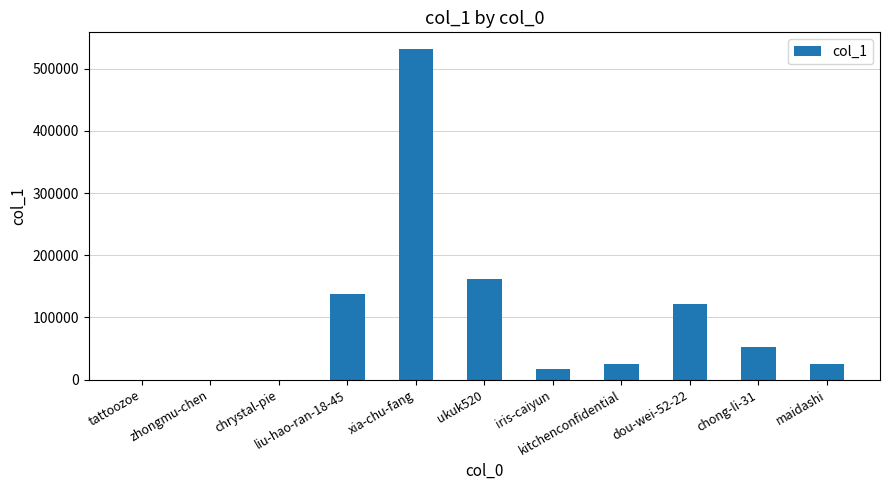

What is the average value?

97492